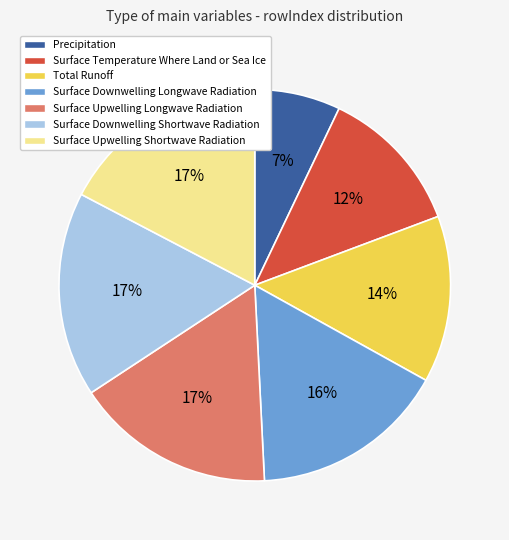

What is the ratio of the value at Surface Downwelling Shortwave Radiation to the value at Precipitation?

2.4